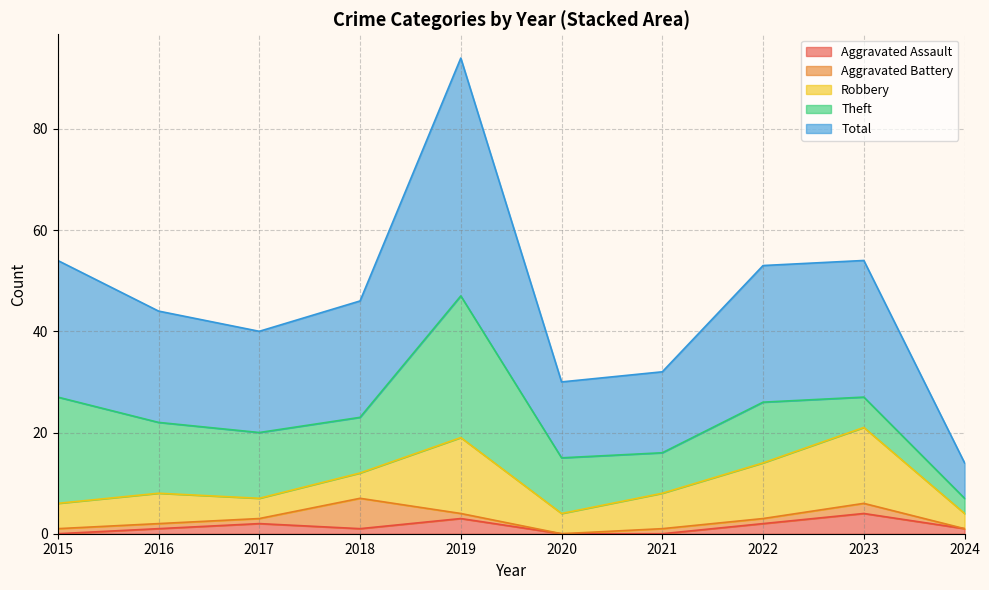

How many lines are shown in the chart?

5